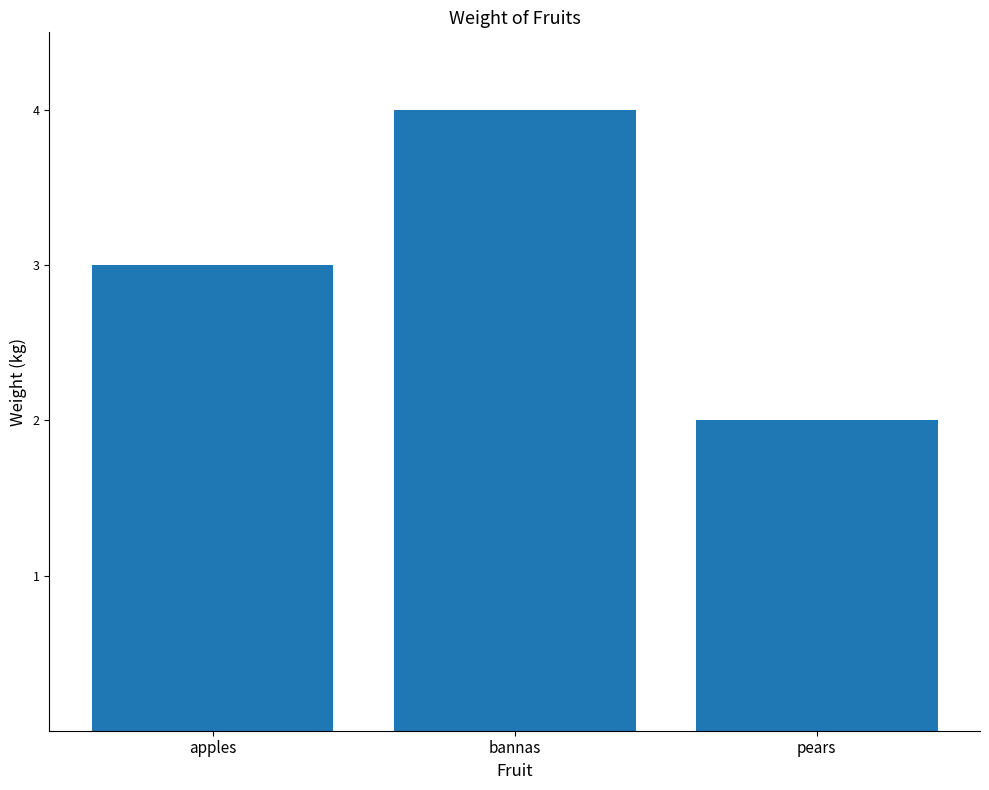

Rank the categories by value from highest to lowest.

bannas, apples, pears